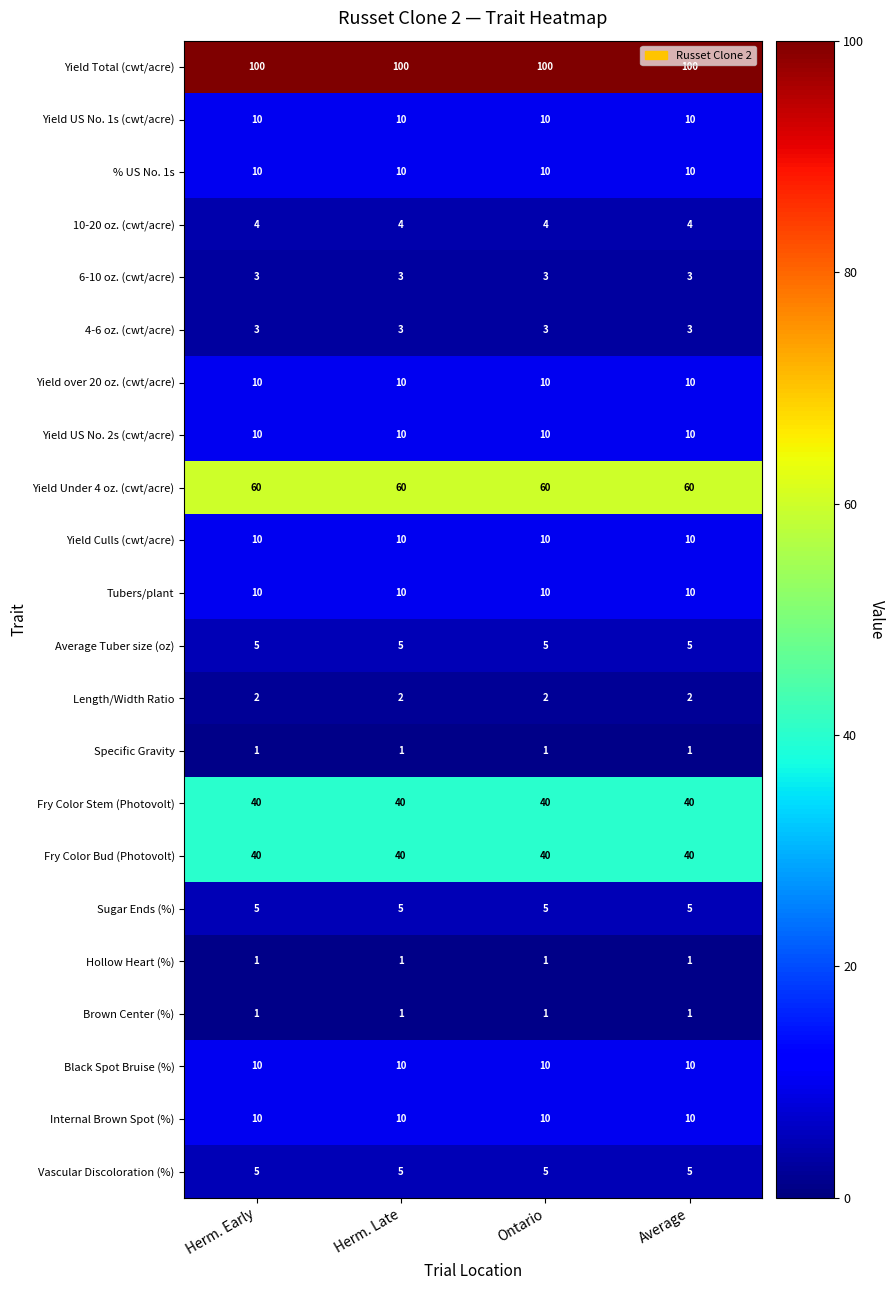

What is the spread (max minus min) of values at Ontario?

99